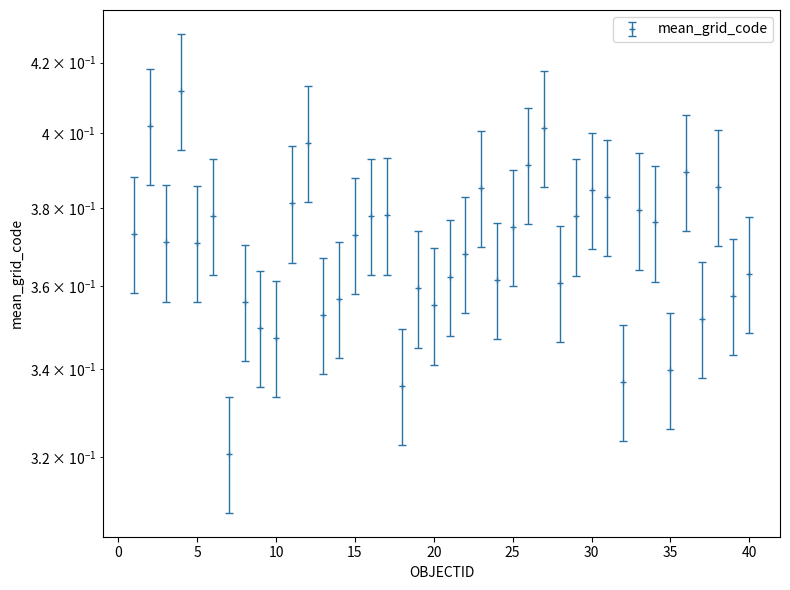

True or false: the data shows 0.2 at 35.

False